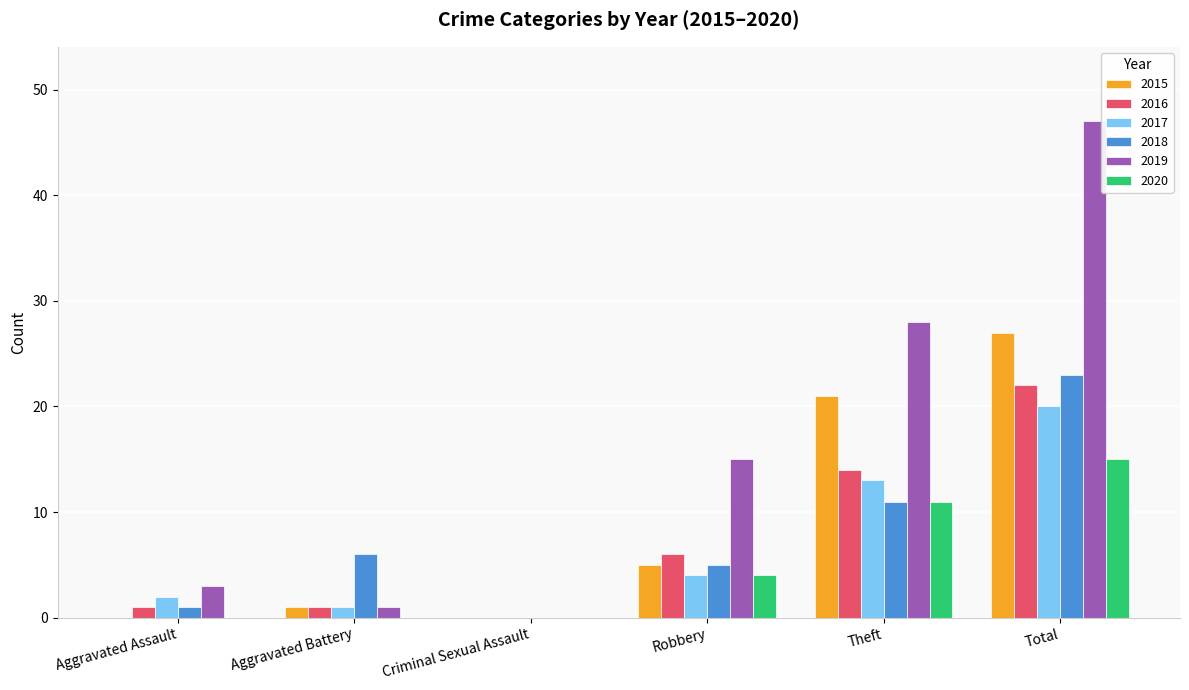

Which series has the largest total across all categories?

2019